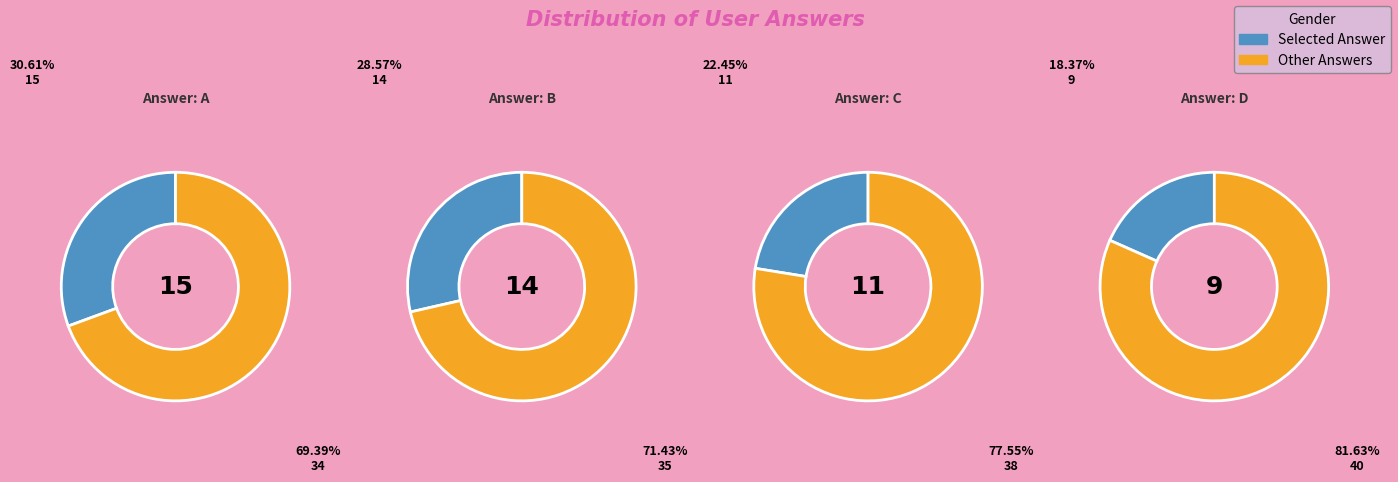

To the nearest percent, what is the difference between the a and d slice percentages?

12%